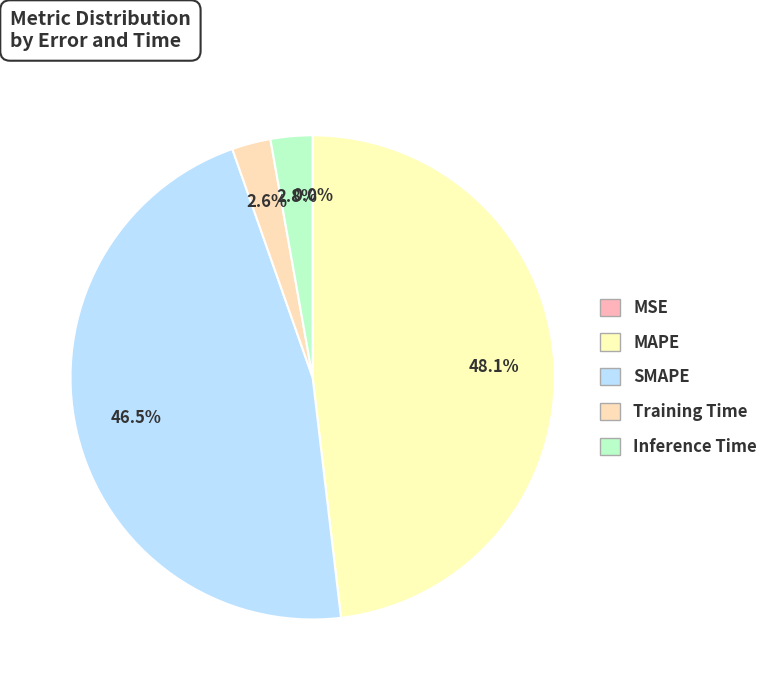

Which slice is the smallest?

MSE